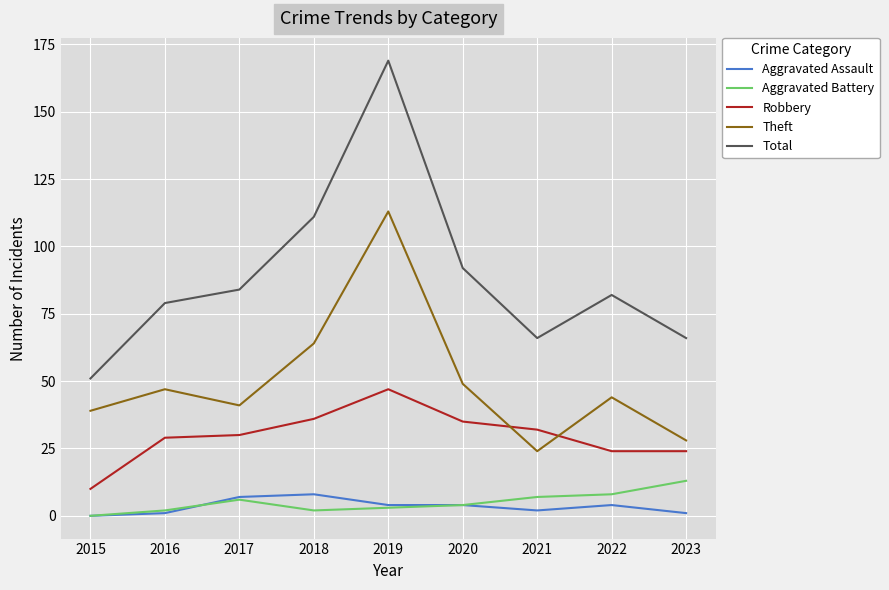

Is it true that Robbery equals 28 at 2019?

False